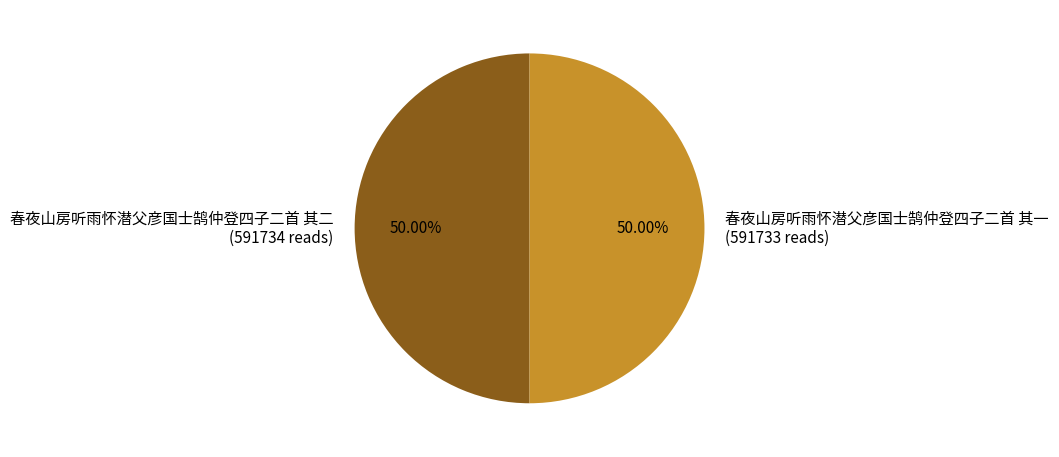

What percentage is NOT represented by 春夜山房听雨怀潜父彦国士鹄仲登四子二首 其二?

50.0%